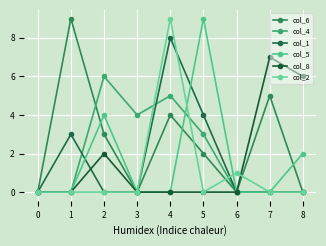

What is the average value of the col_5 series?

2